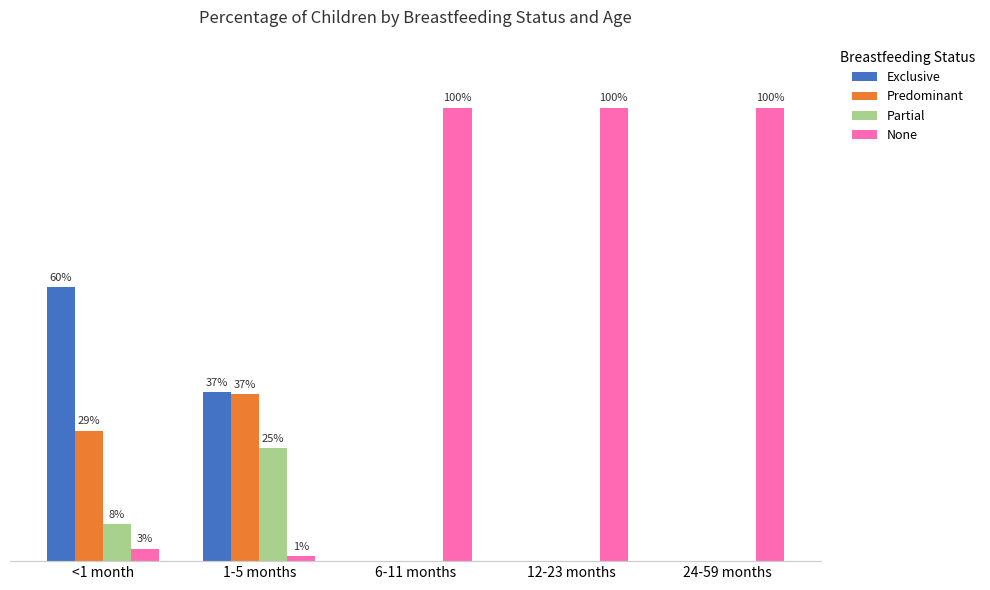

Are the bars horizontal?

No